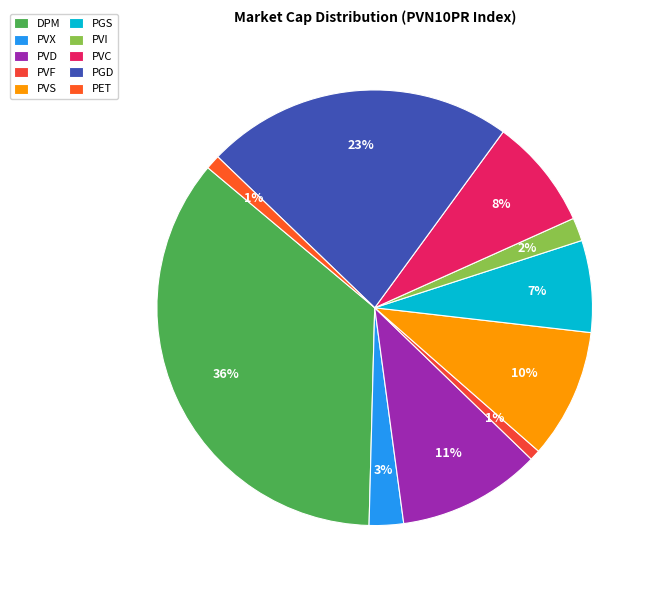

What percentage is the PGS slice, to the nearest percent?

7%